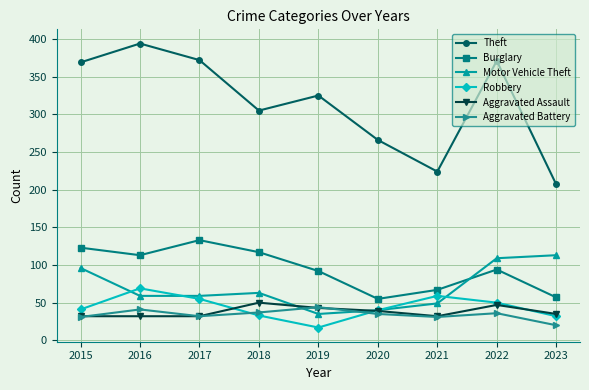

The Burglary series shows 123 at 2015. True or false?

True